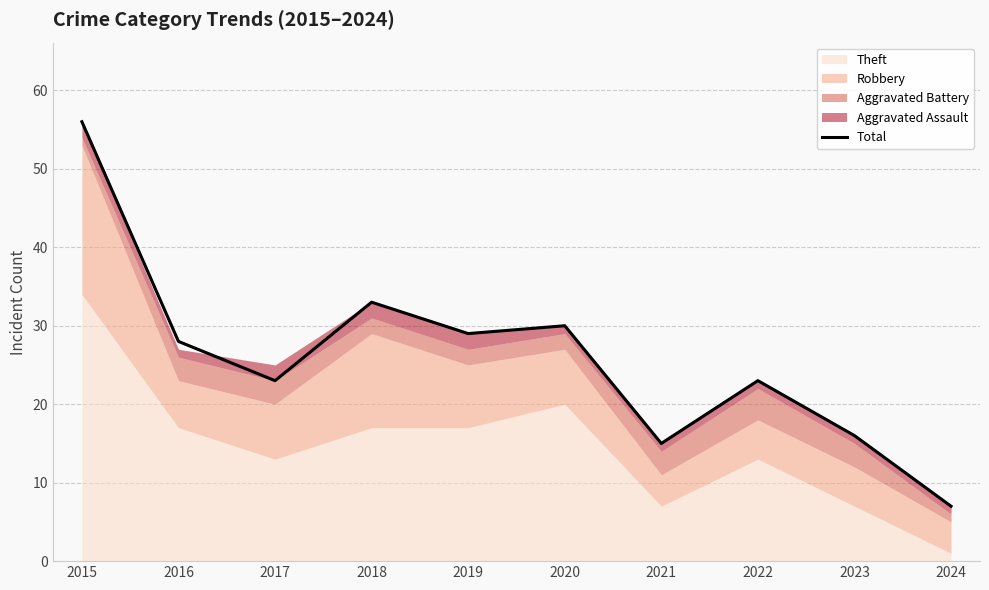

Rank the categories by value from highest to lowest.

2015, 2018, 2020, 2019, 2016, 2017, 2022, 2023, 2021, 2024